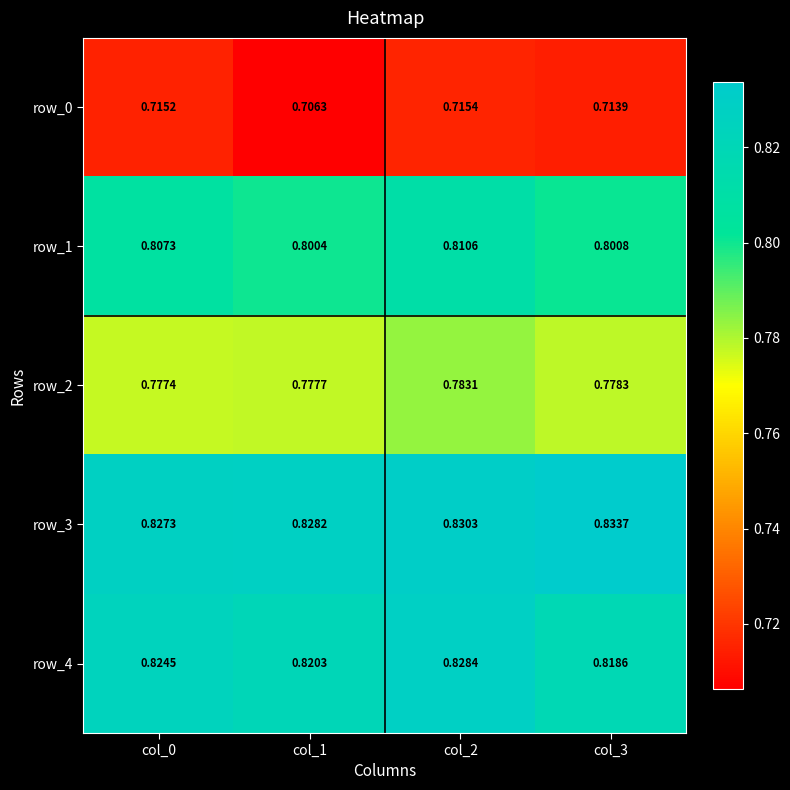

Which series has the largest total across all categories?

row_3